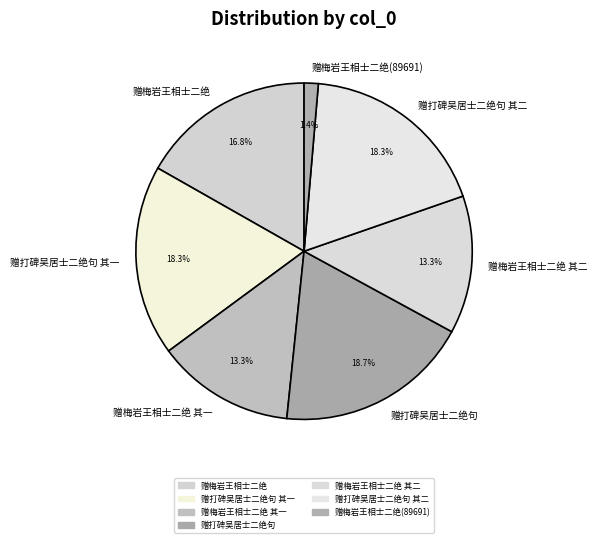

To the nearest percent, what is the combined percentage of 赠梅岩王相士二绝 and 赠梅岩王相士二绝 其二?

30%